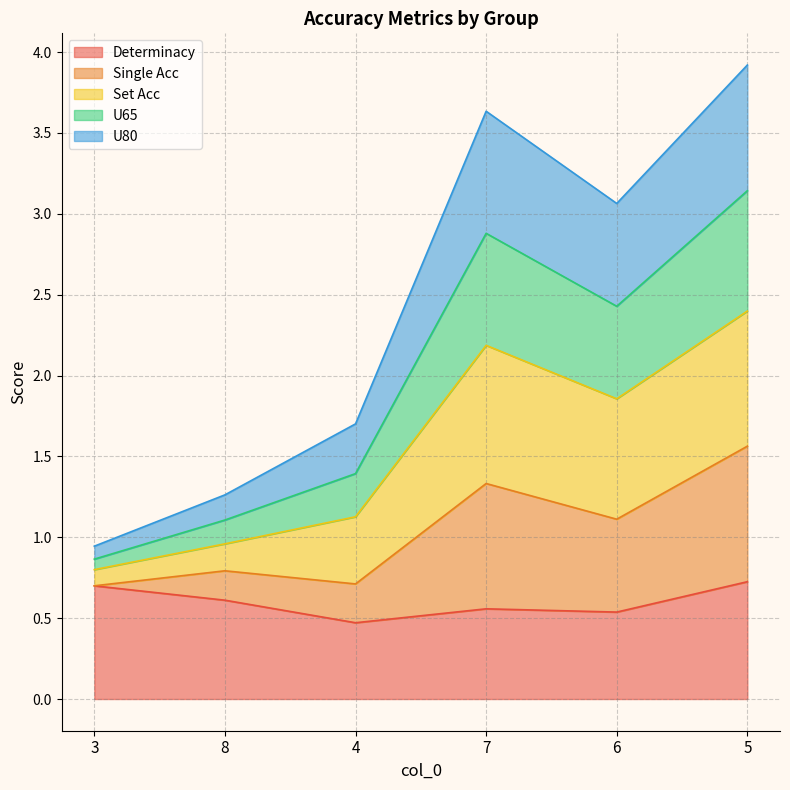

True or false: Set Acc has more than 0 interior local peaks.

True